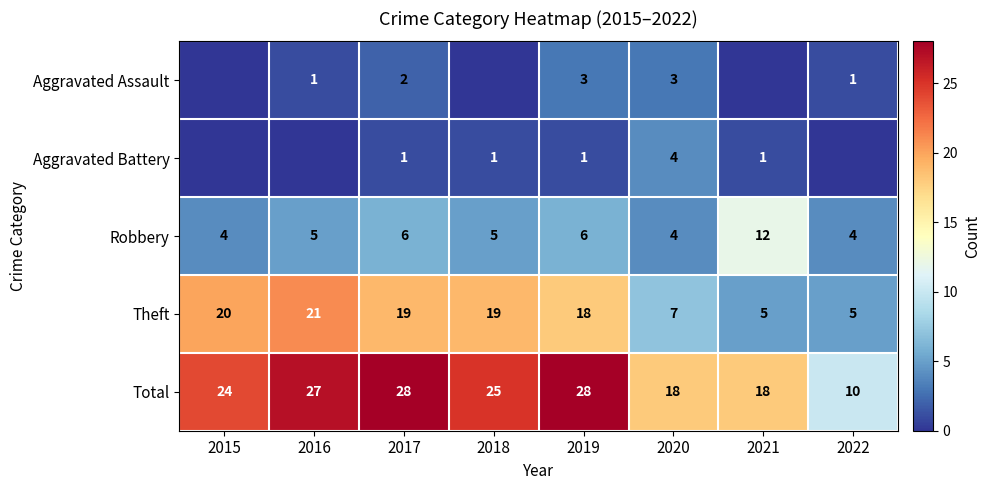

Between 2015 and 2022, which is larger?

2022